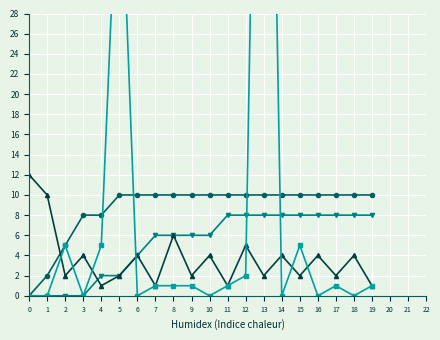

How many interior local valleys does the EVENTMSGACTIONTYPE series have?

6